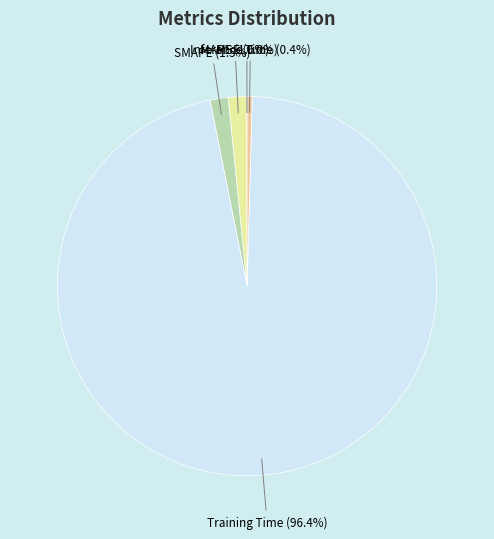

To the nearest percent, what is the average slice percentage?

20%